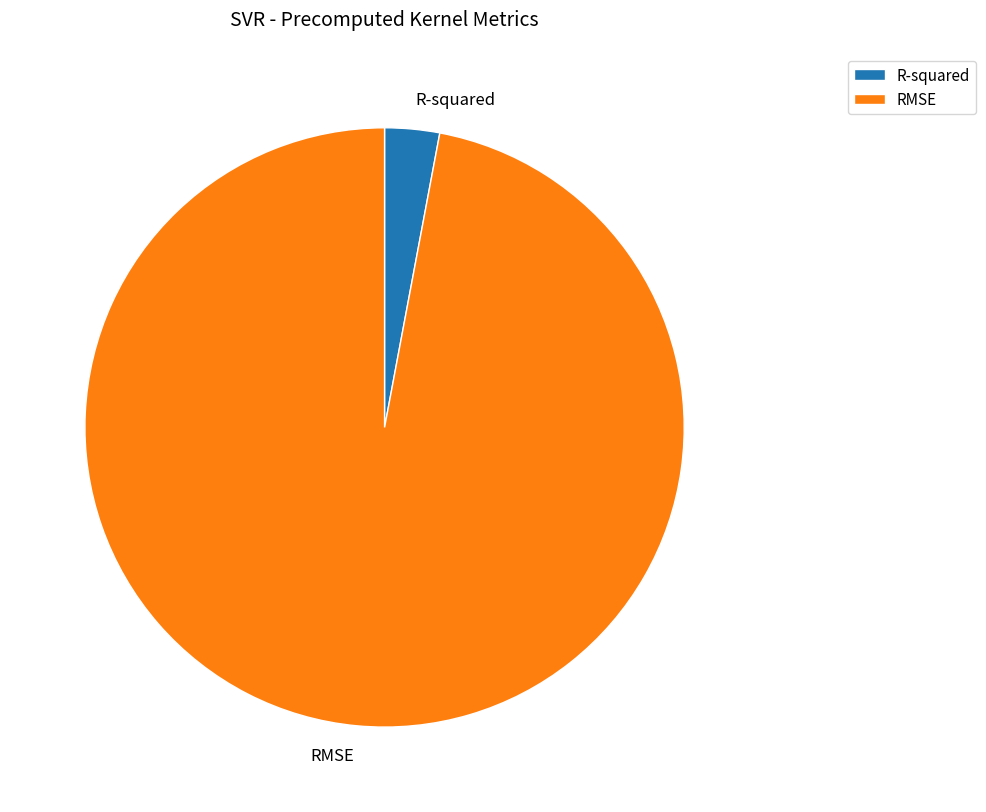

What is the smallest slice in the pie chart?

R-squared